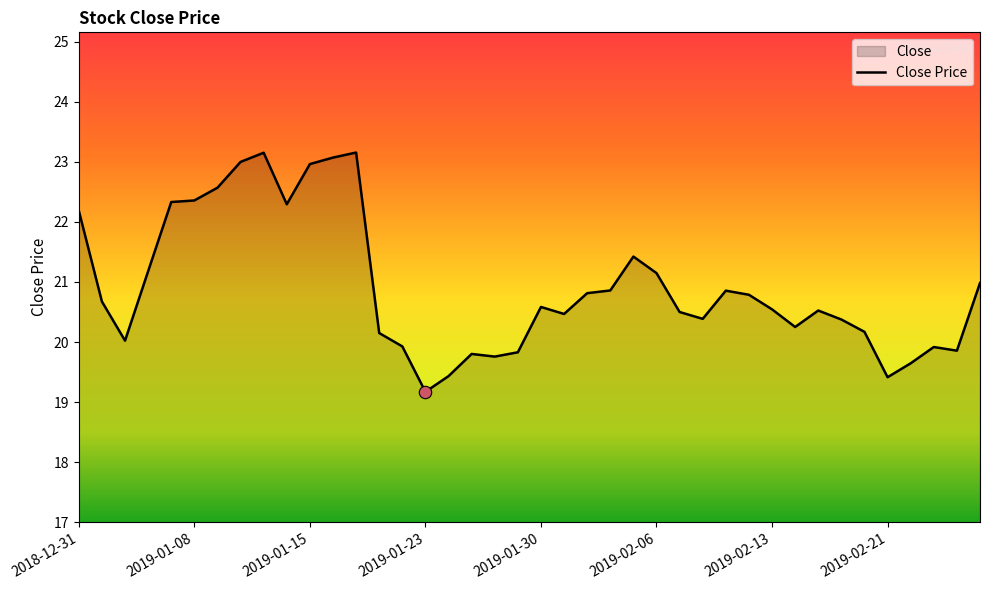

What is the ratio of the value at 28 to the value at 8?

0.9